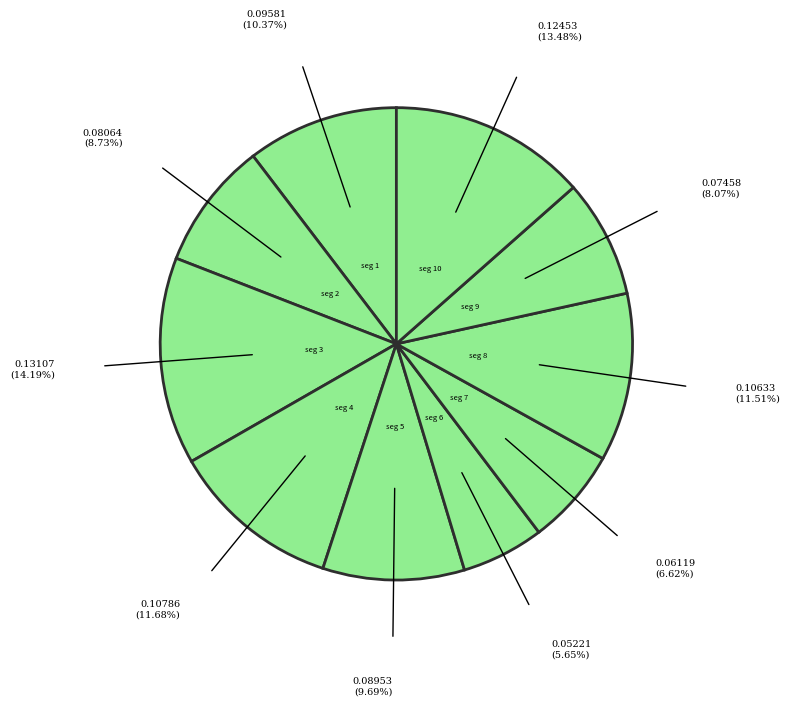

Count the number of slices in the pie.

10